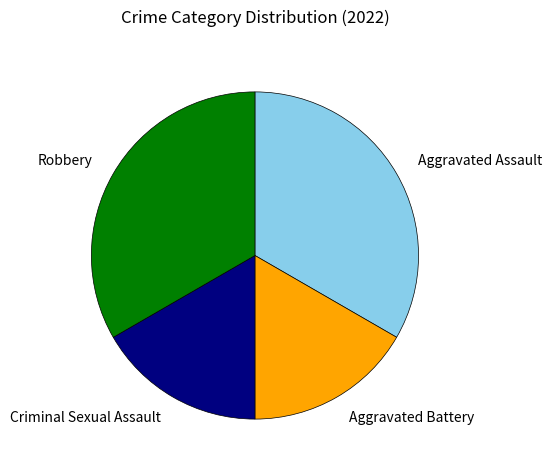

The Aggravated Battery slice represents 17% of the pie. True or false?

True